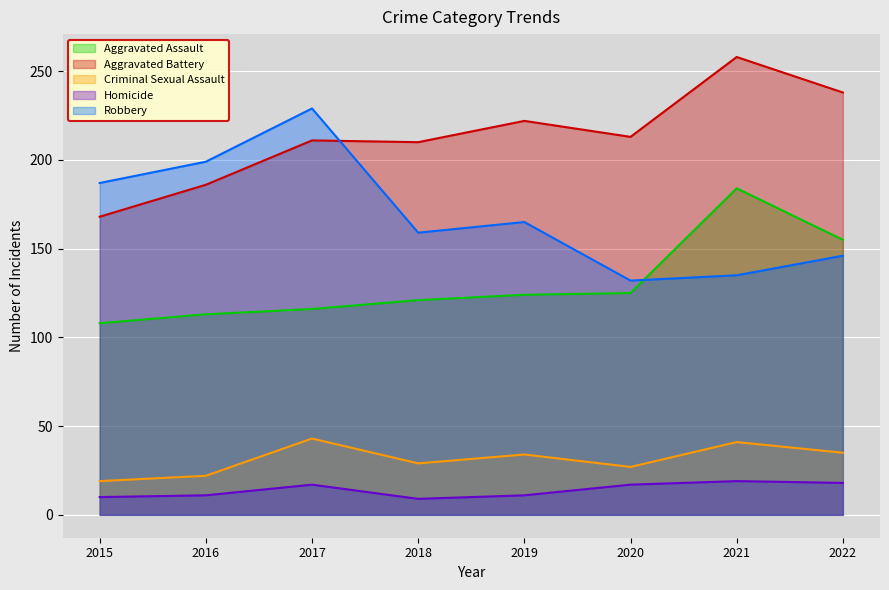

What value does the Aggravated Battery series have at 2021?

258